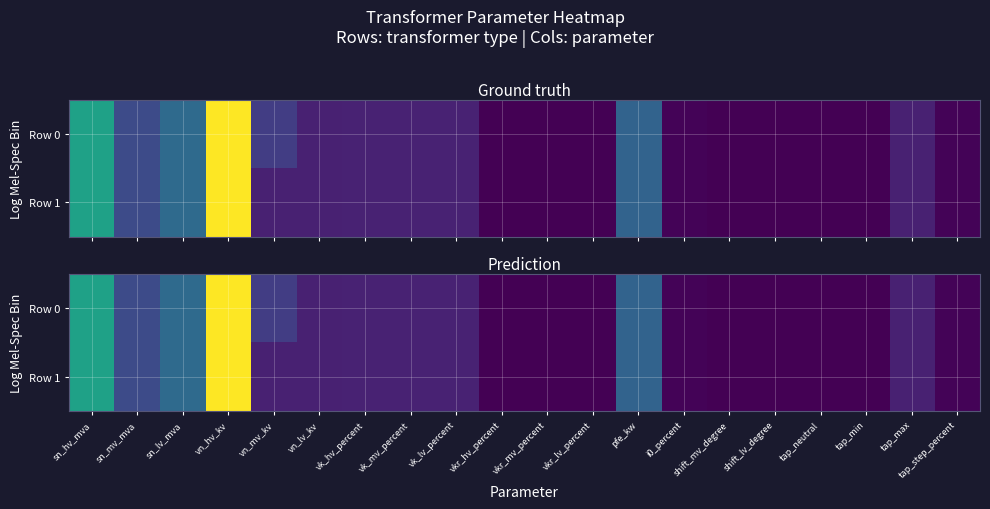

Rank the categories by Row 1 value from highest to lowest.

vn_hv_kv, sn_hv_mva, sn_lv_mva, pfe_kw, sn_mv_mva, vk_hv_percent, vk_mv_percent, vk_lv_percent, vn_mv_kv, vn_lv_kv, tap_max, tap_step_percent, i0_percent, vkr_lv_percent, vkr_mv_percent, vkr_hv_percent, shift_mv_degree, shift_lv_degree, tap_neutral, tap_min